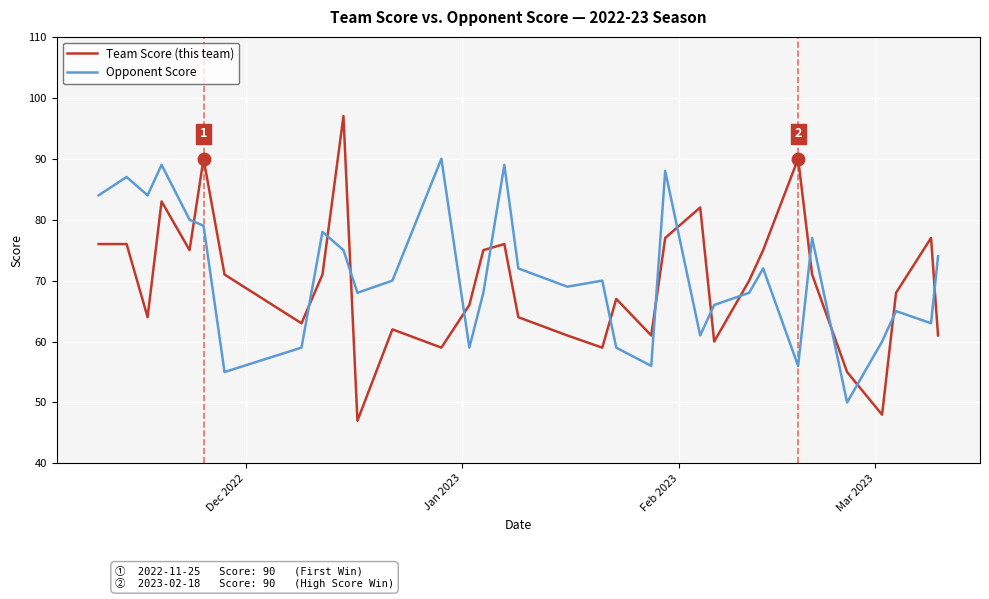

Reading right to left, extract all data points from this chart.

Team Score (this team): 61	77	68	48	55	71	90	75	70	60	82	77	61	67	59	61	64	76	75	66	59	62	47	97	71	63	71	90	75	83	64	76	76
Opponent Score: 74	63	65	60	50	77	56	72	68	66	61	88	56	59	70	69	72	89	68	59	90	70	68	75	78	59	55	79	80	89	84	87	84